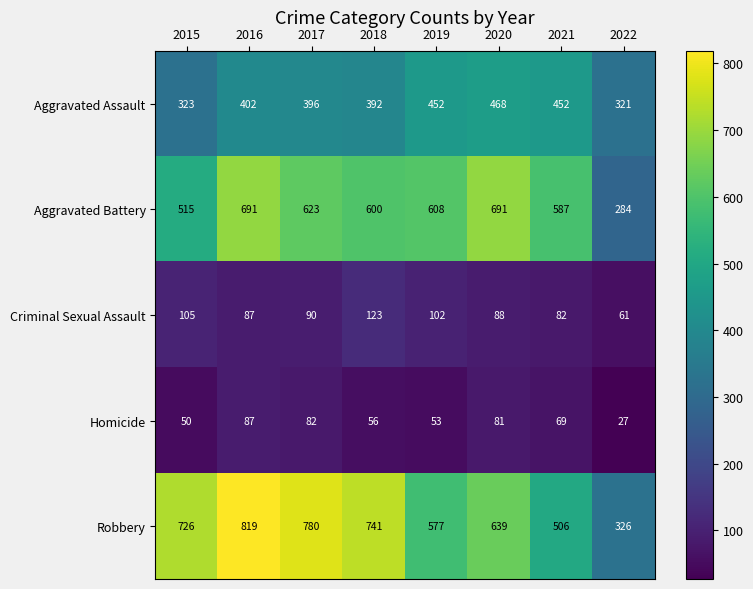

The Homicide series shows 136 at 2017. True or false?

False